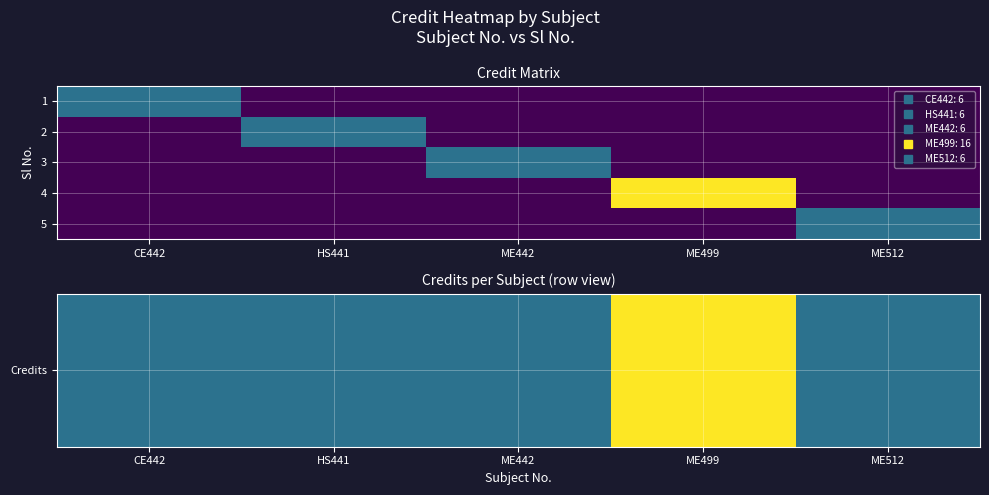

Between CE442 and ME512, which is larger?

CE442